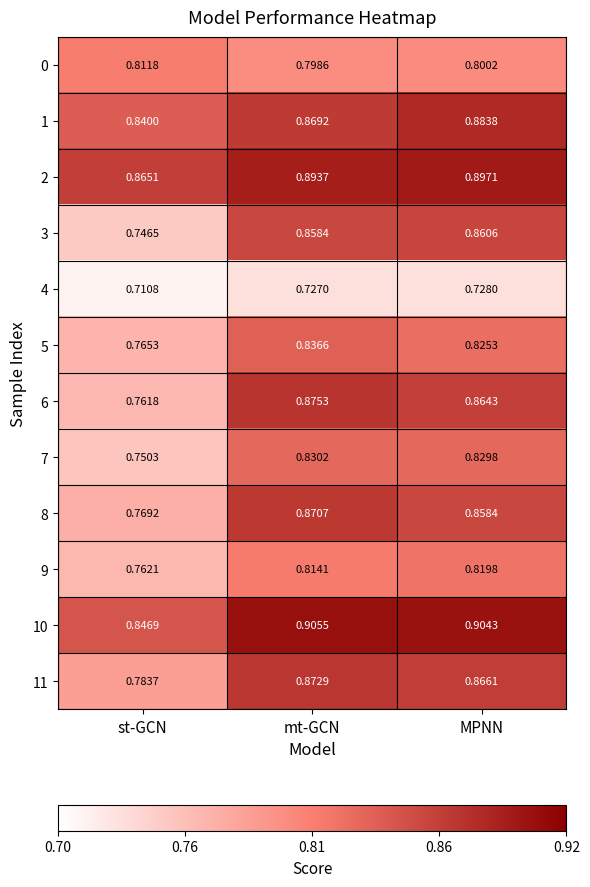

Which category has the highest value across all series?

mt-GCN